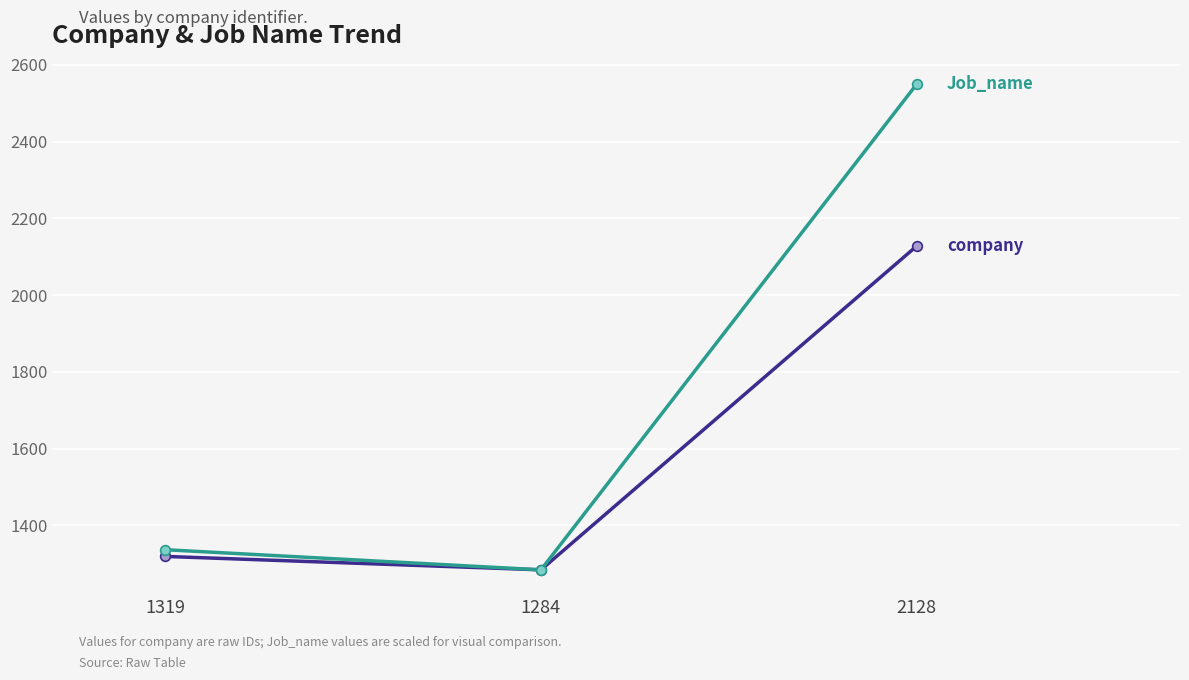

What is the label of the 1st point from the right?

2128